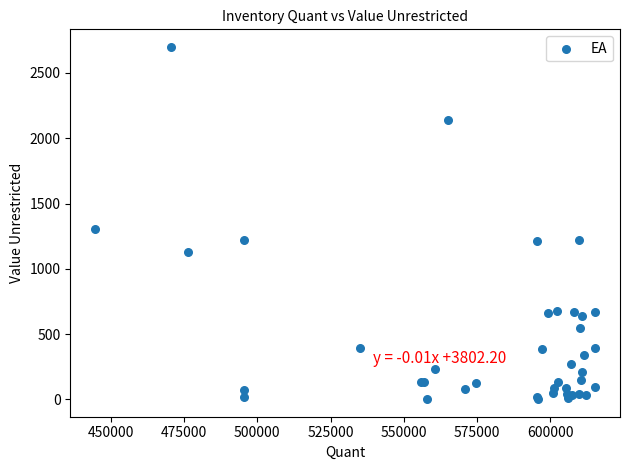

What Y value in the scatter plot is closest to 1350?

1306.3